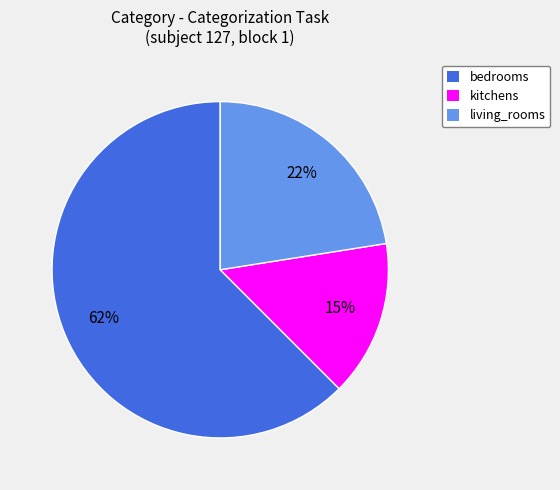

Approximately how many times larger is the value at kitchens compared to bedrooms?

0.2